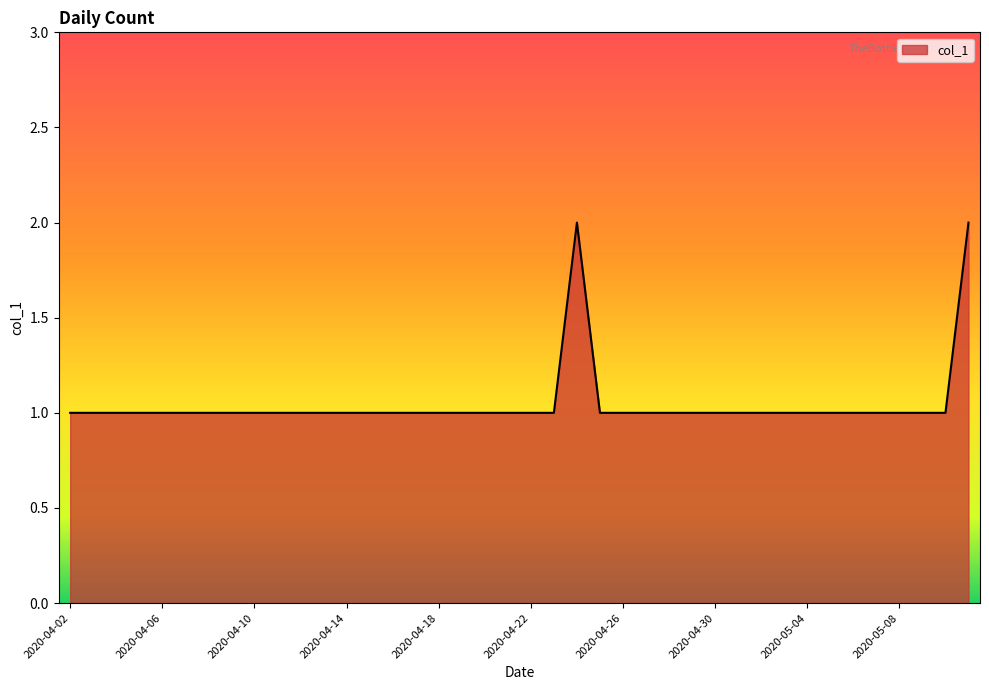

Does the chart display data point markers on the line(s)?

No